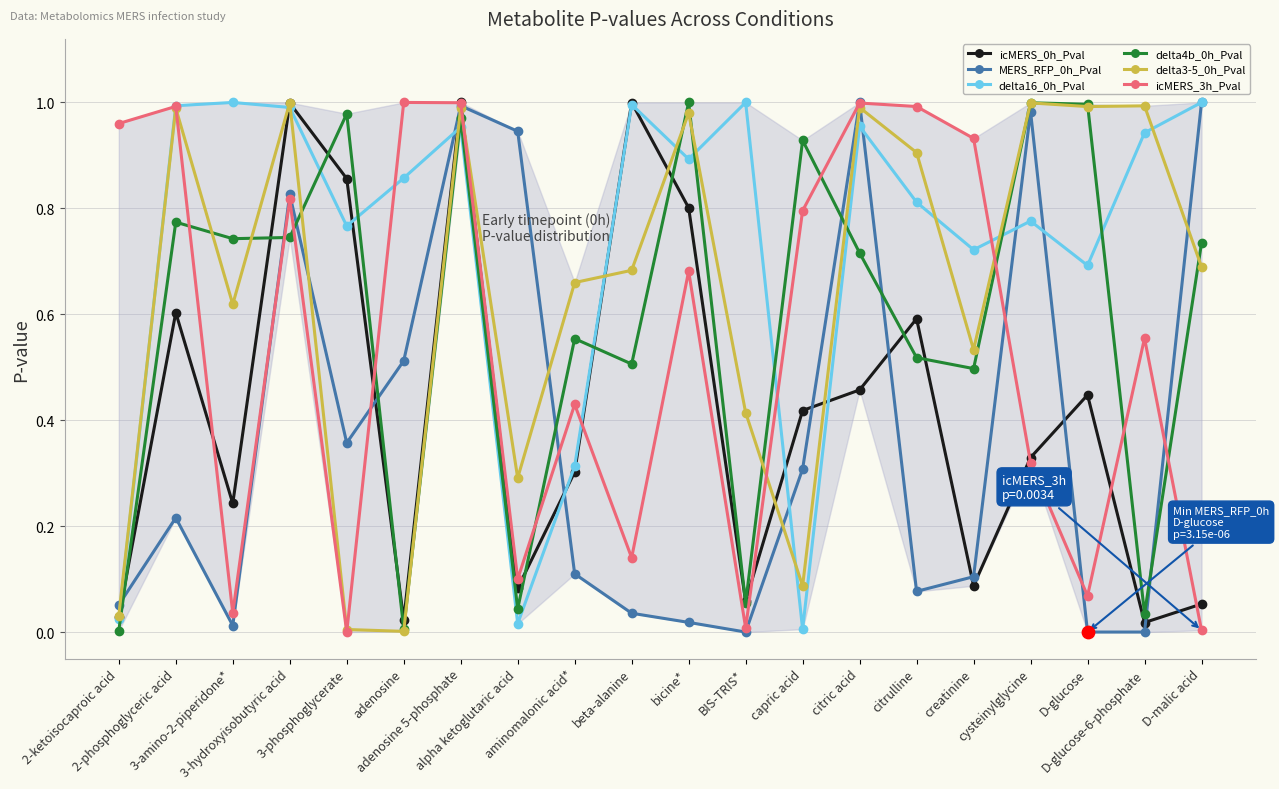

In icMERS_3h_Pval, how many points are higher than both neighbors (excluding endpoints)?

7